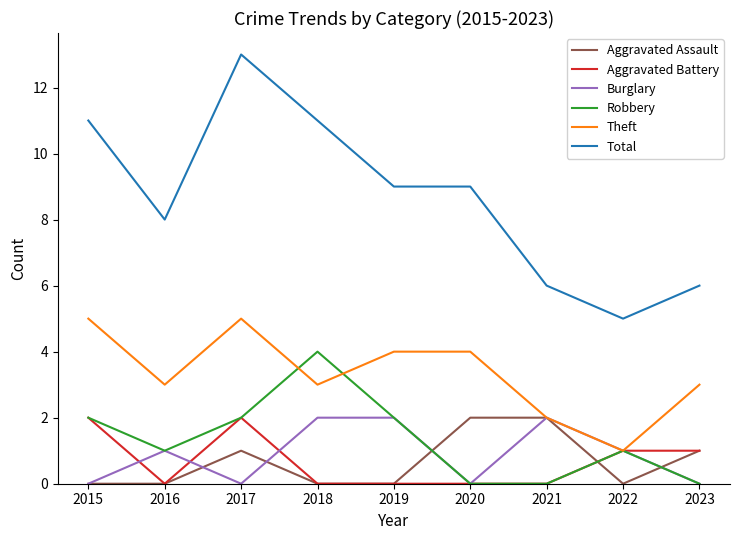

Where does the Robbery series first go above 1?

2015